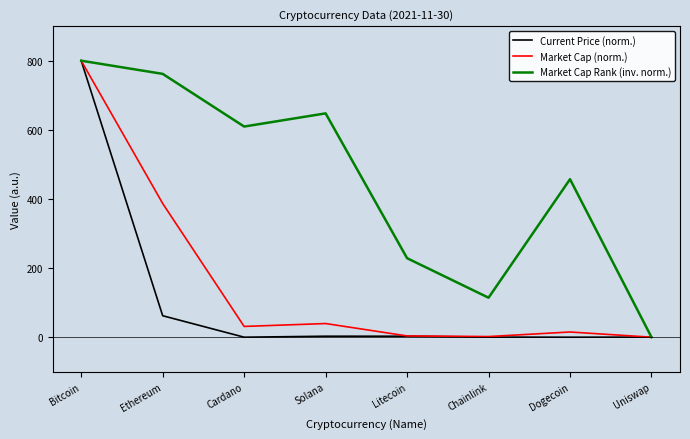

At which category does the chart reach its peak across all series?

Bitcoin